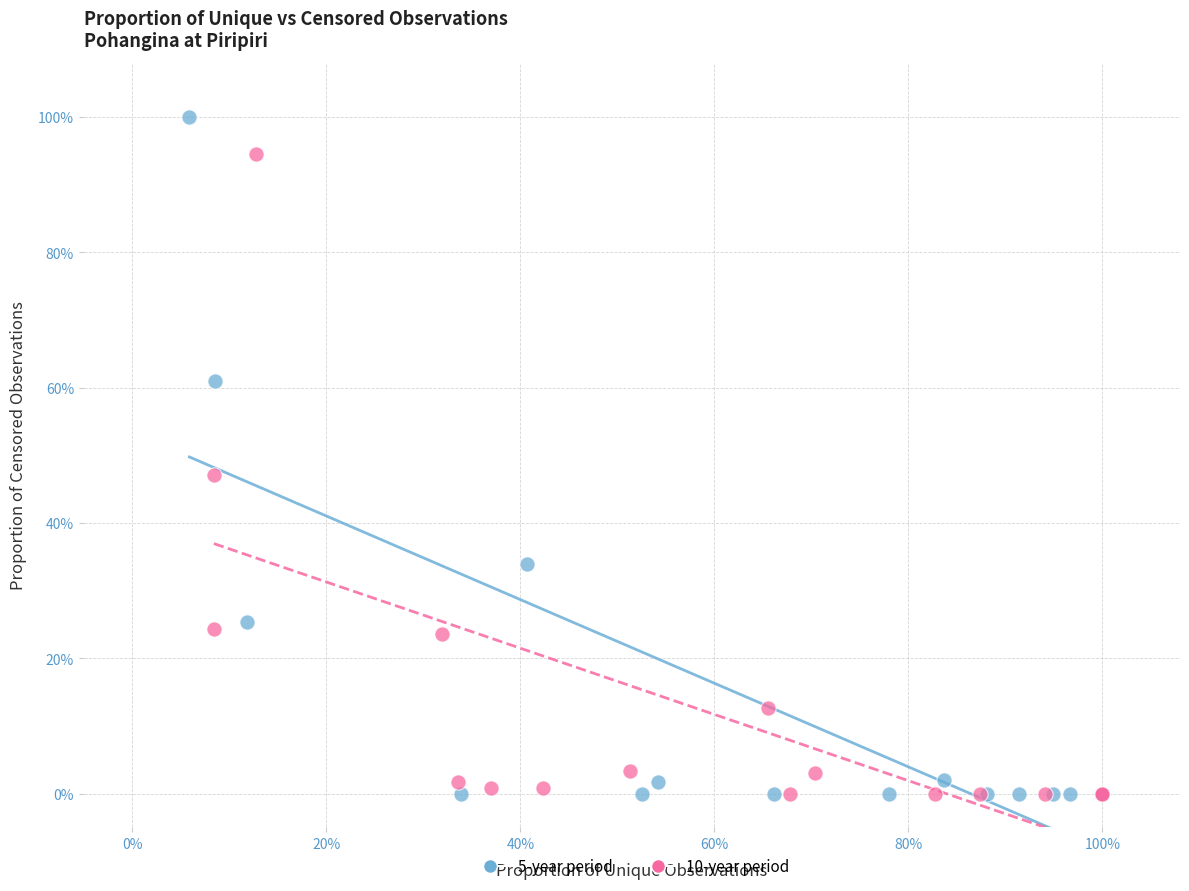

Which series has the largest Y range (max minus min)?

5-year period